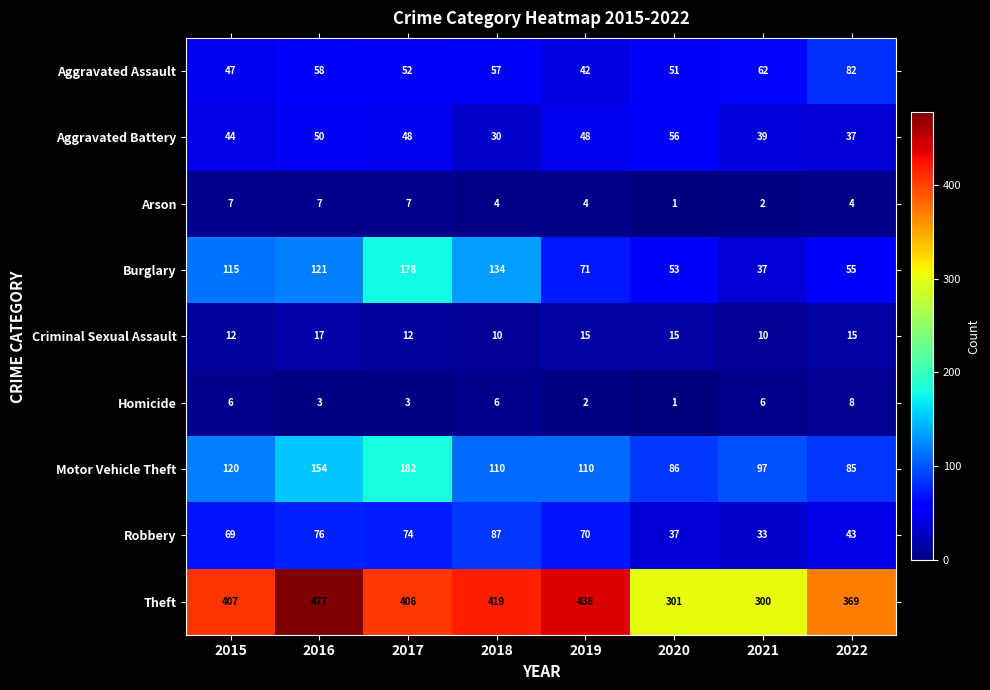

What is the total value across all series at 2017?

962